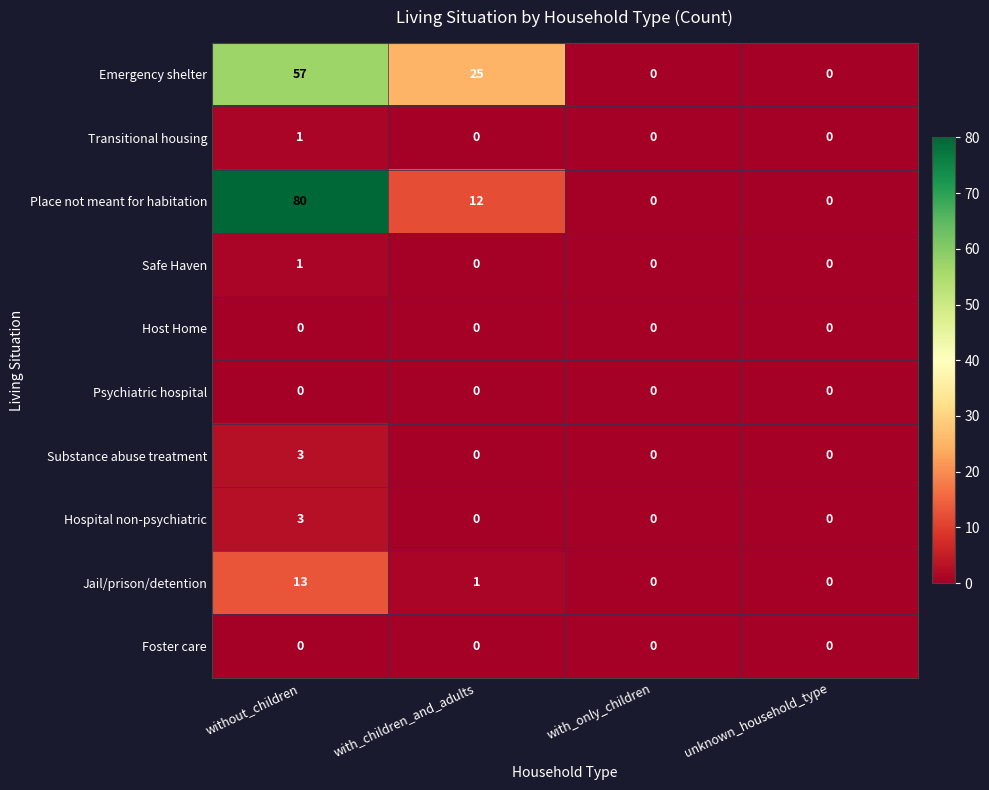

The Substance abuse treatment series shows 2 at without_children. True or false?

False